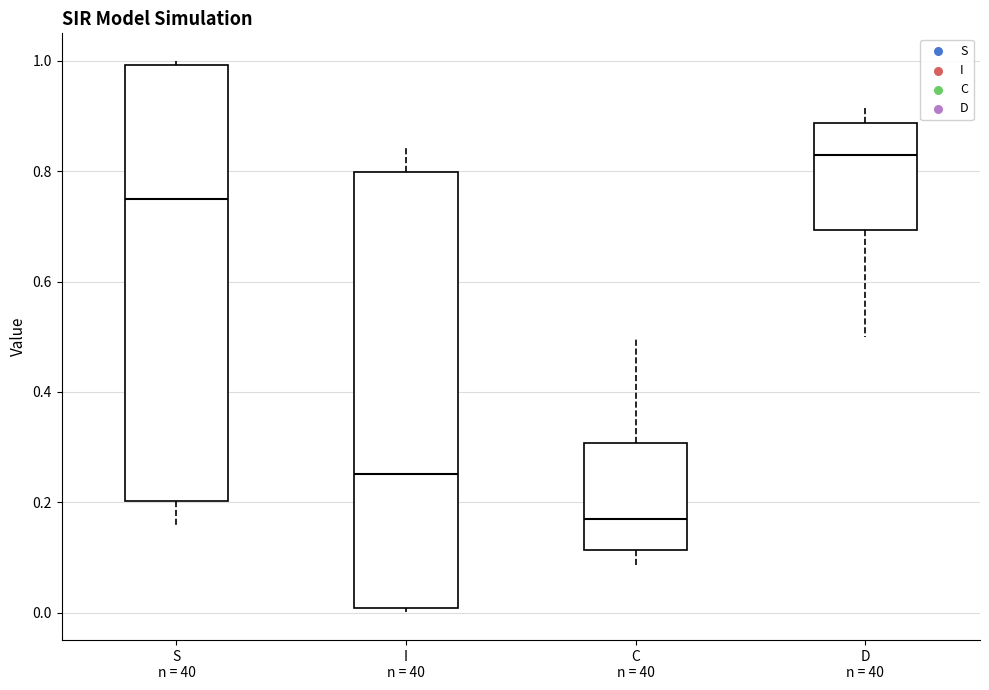

Where does the median line of the box for I n = 40 sit on the y-axis? The values are not printed on the chart, so give them approximately, as read against the axis.

0.26